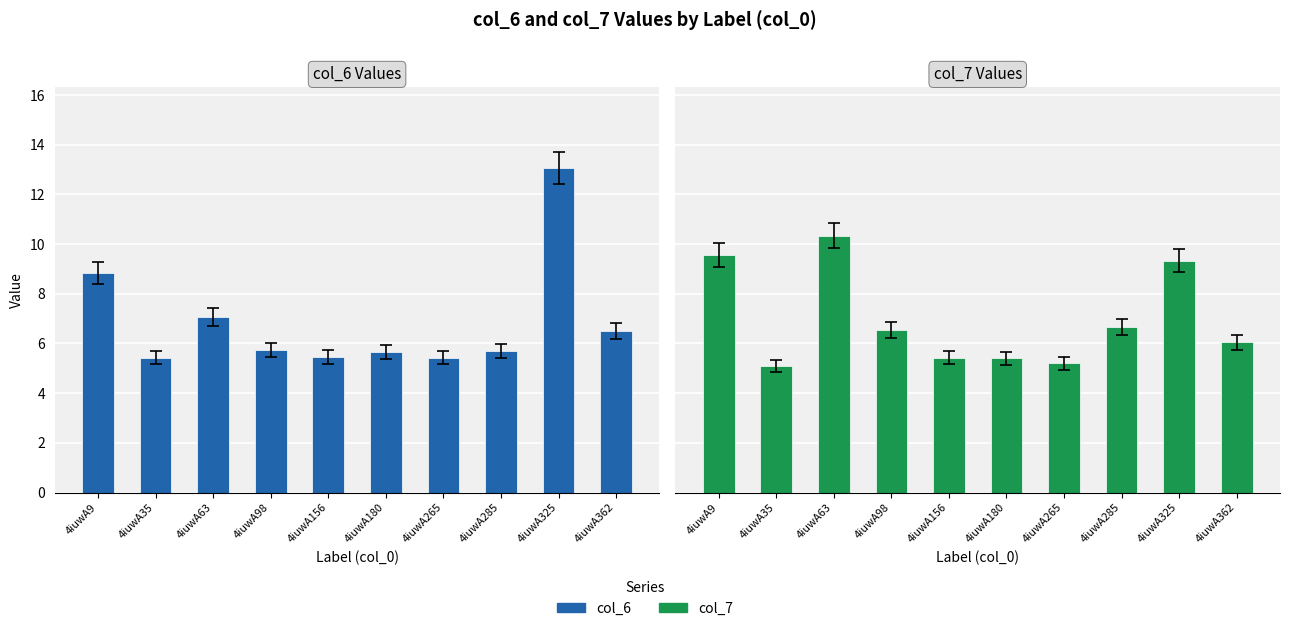

At which category does the chart reach its peak across all series?

4iuwA325